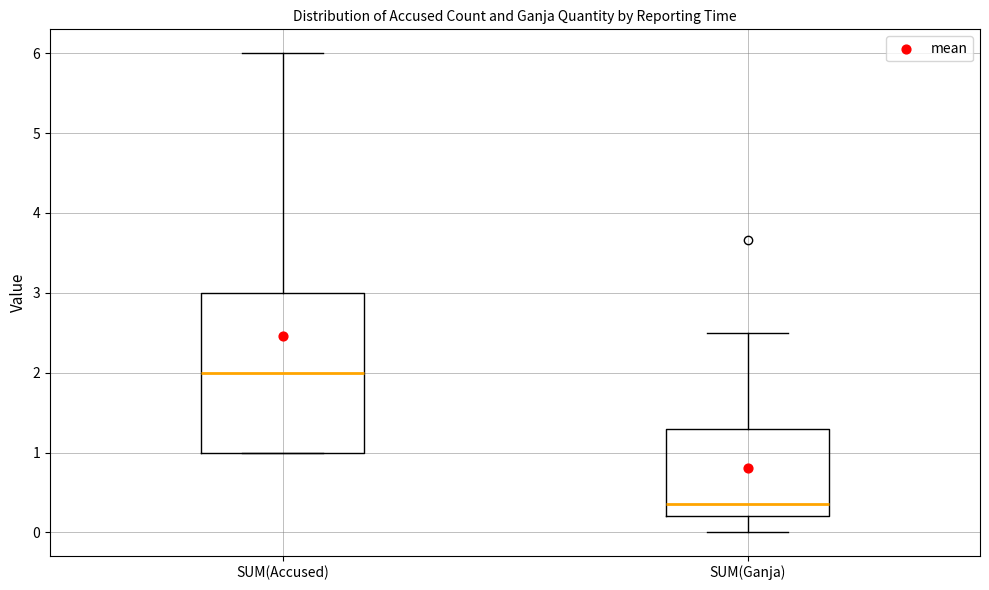

Which box is the tallest, from its lower edge to its upper edge?

SUM(Accused)